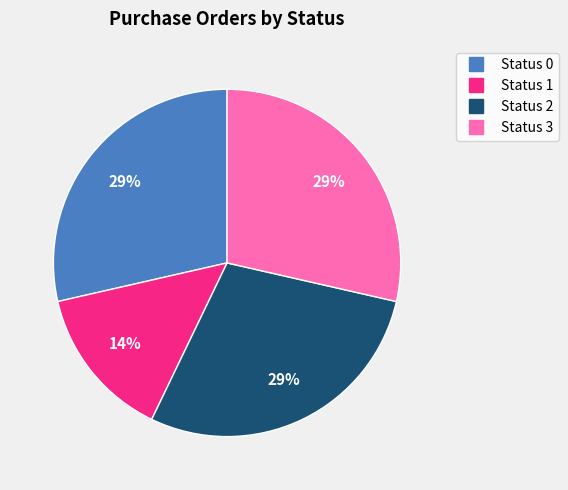

Combined, do Status 3 and Status 2 account for over 50%?

Yes